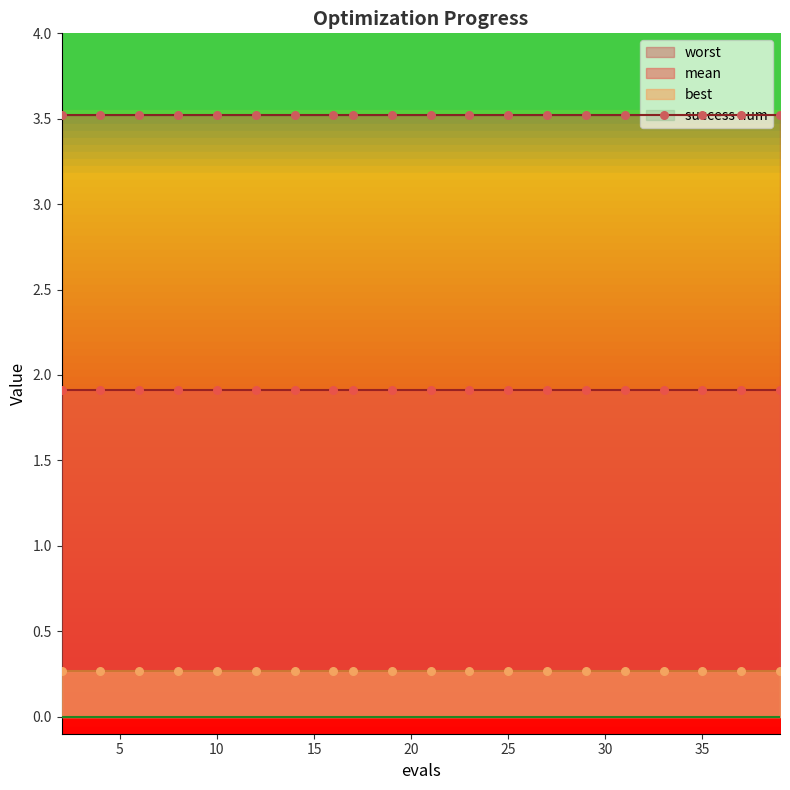

Is the value of worst at 29 greater than the value of best at 17?

Yes